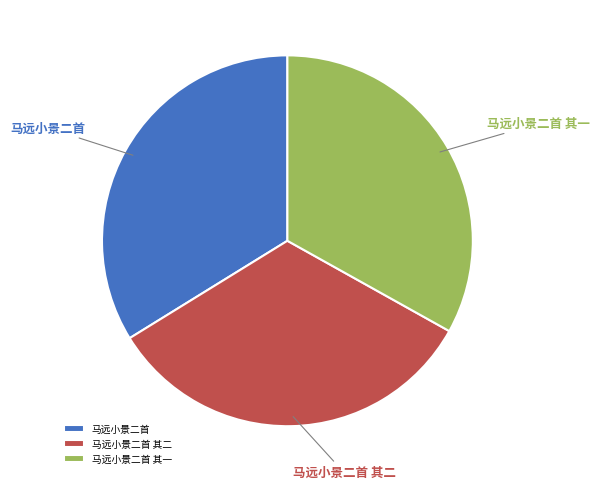

True or false: 马远小景二首 其一 accounts for 42% of the total.

False